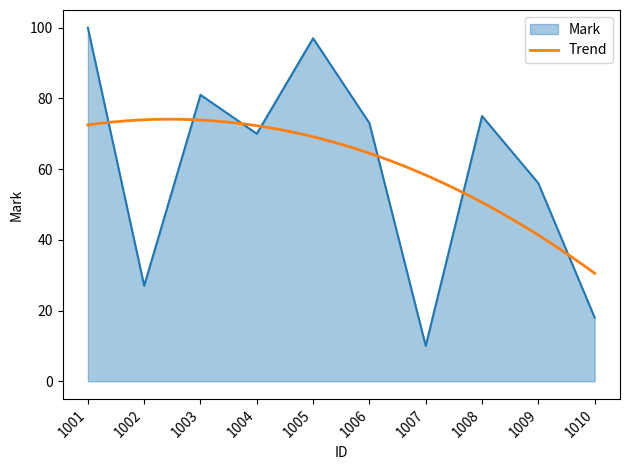

What is the value of the 6th point from the left?

73